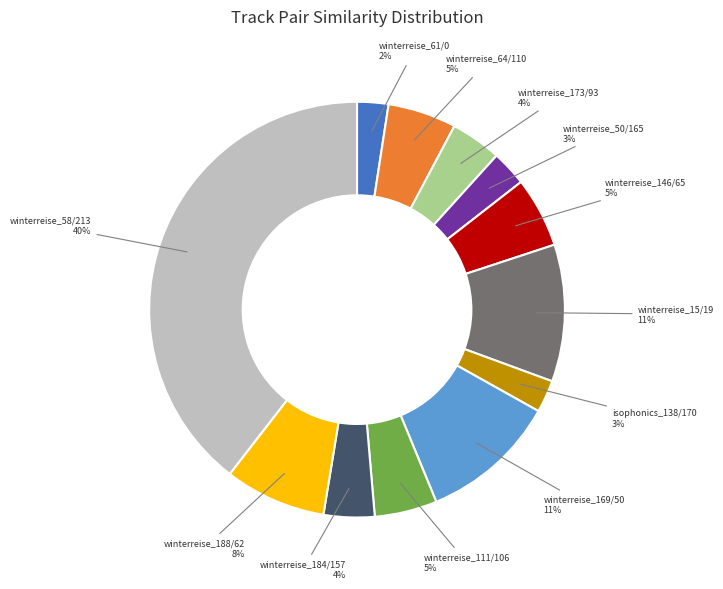

Is there a majority slice in this chart?

No